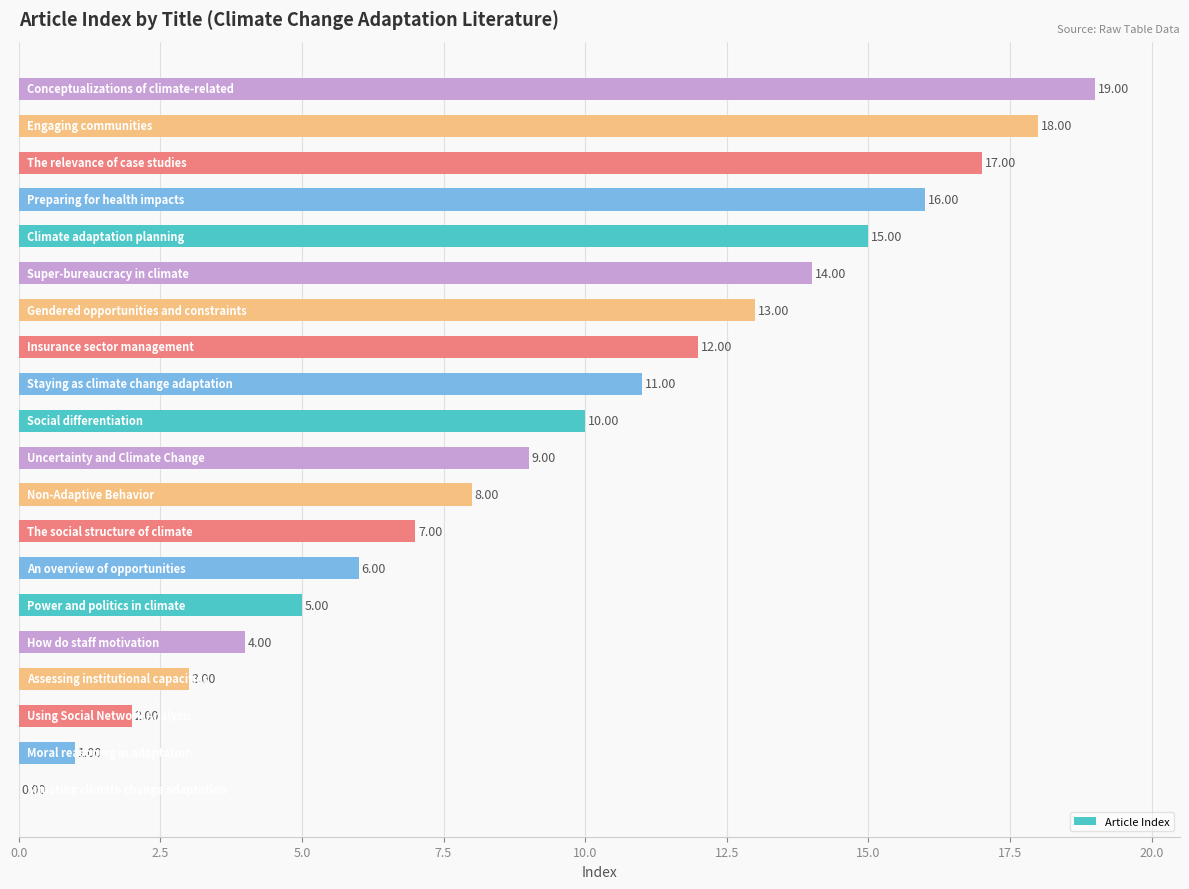

What is the sum of all values?

190